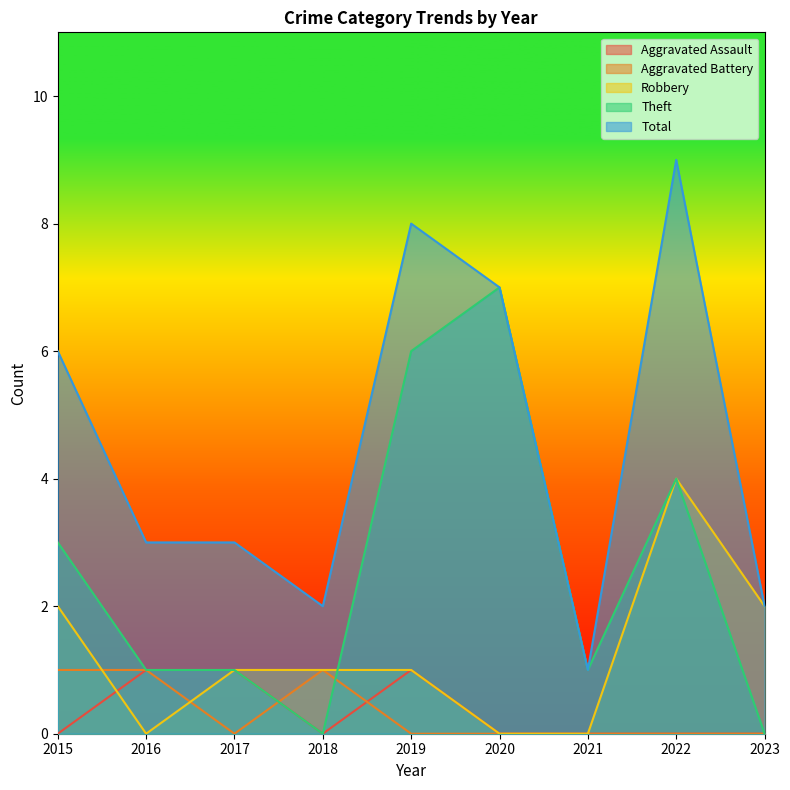

At which category is the sum across all series the highest?

2022